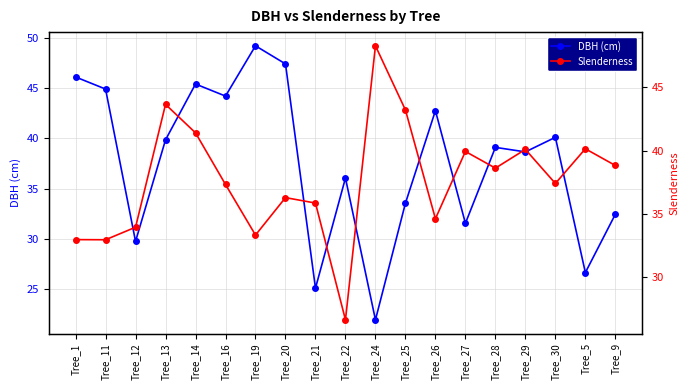

Where is DBH (cm) nearest to the value 35?

Tree_22